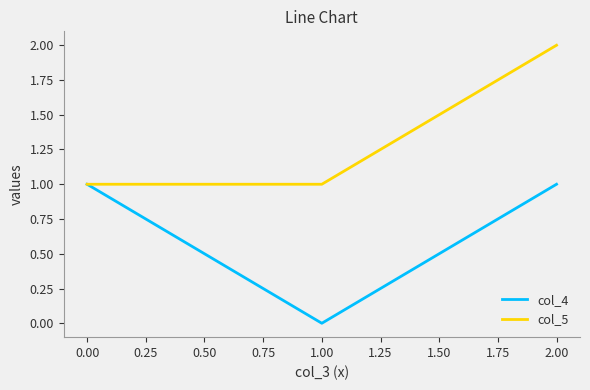

List the series in order of their overall mean, lowest first.

col_4, col_5